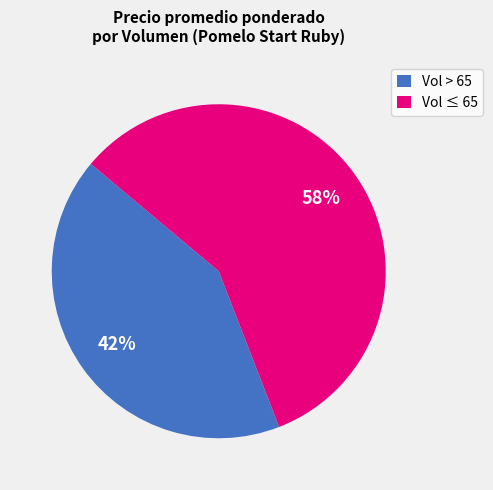

Does any single category account for the majority?

Yes